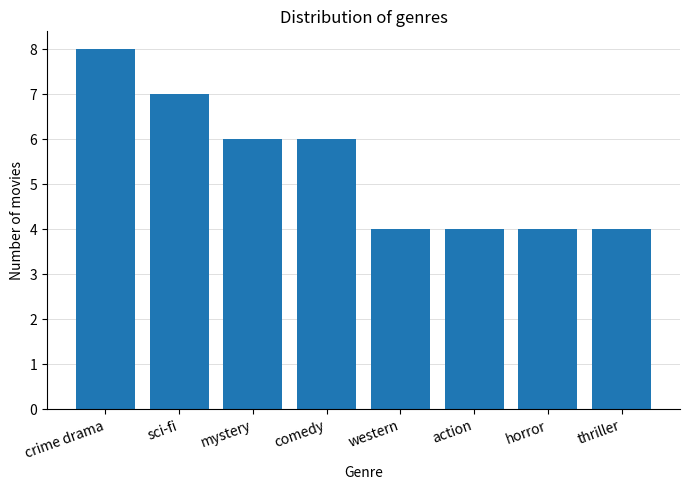

What is the smallest value displayed?

4